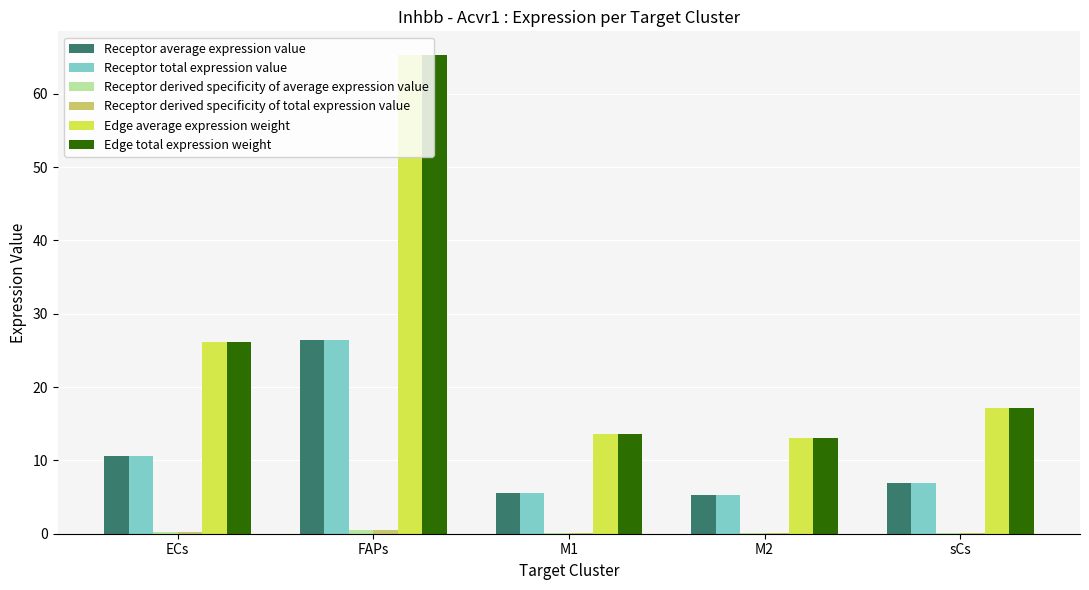

At which category is the sum across all series the highest?

FAPs